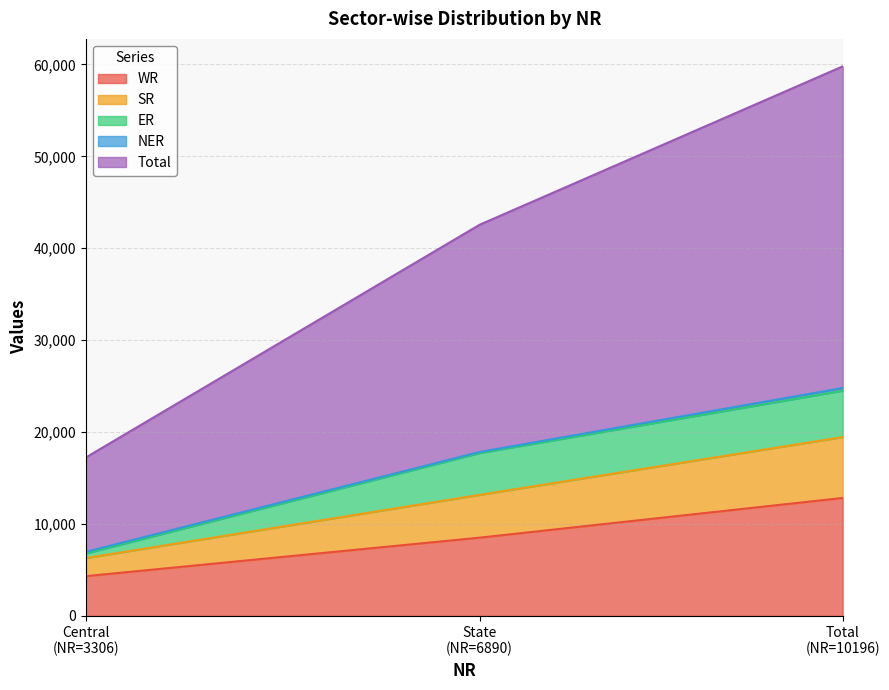

What is the maximum value for WR?

12826